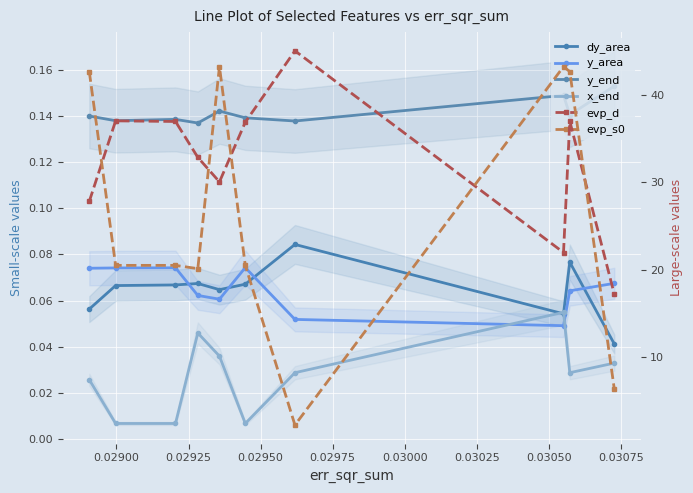

Which series changed the most between 0.02925 and 0.03000?

evp_d